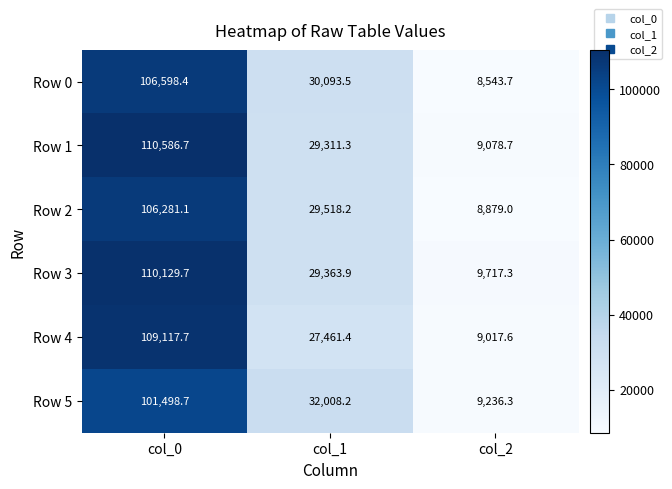

Rank the series at col_2 from lowest to highest value.

Row 0, Row 2, Row 4, Row 1, Row 5, Row 3